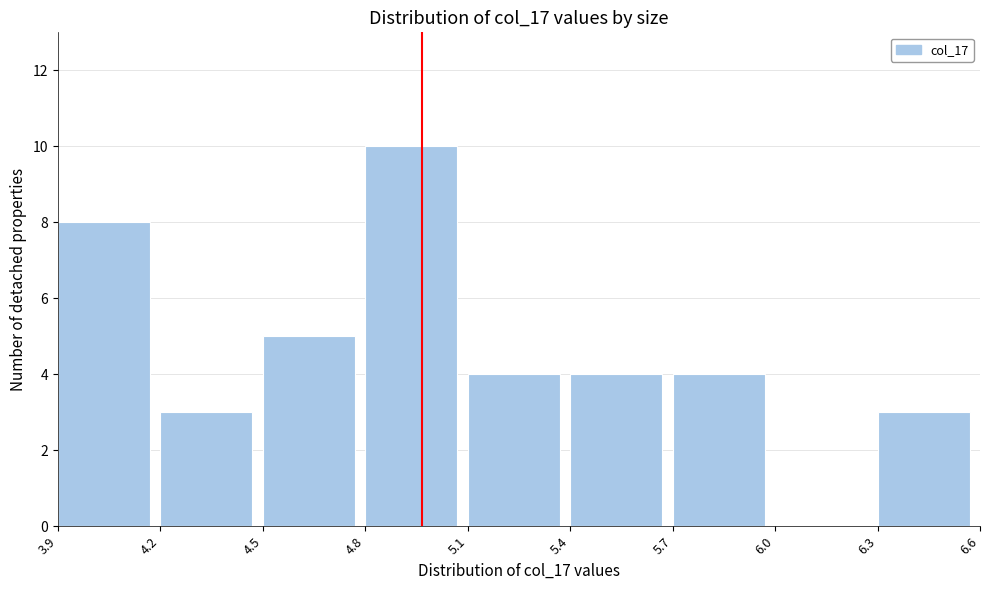

How tall is the bar that spans 4.5 to 4.8 on the x-axis? The values are not printed on the chart, so give them approximately, as read against the axis.

5